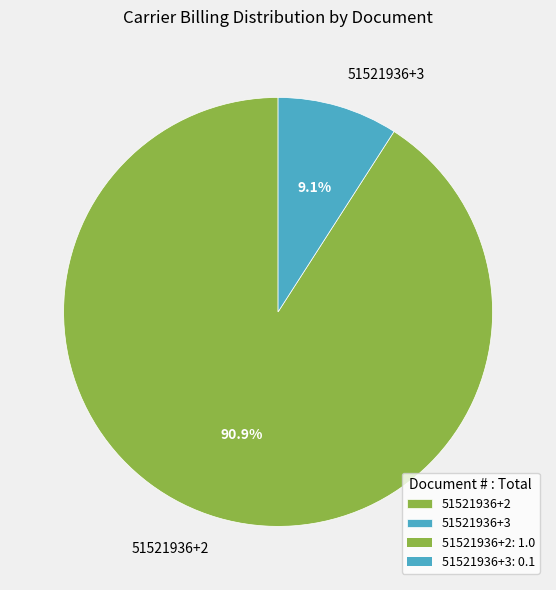

Rank the categories by value from lowest to highest.

51521936+3, 51521936+2